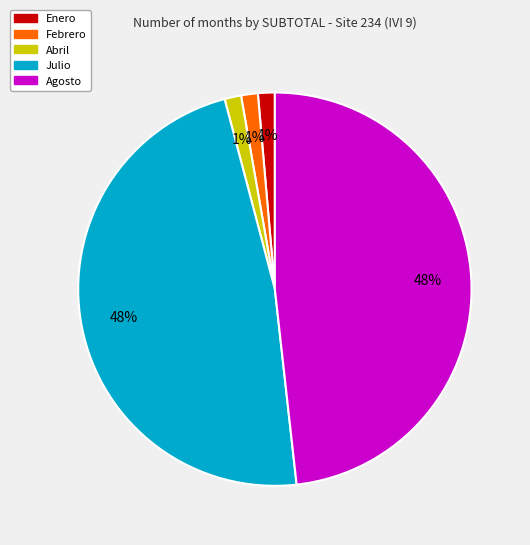

Approximately how many times larger is the value at Abril compared to Enero?

1.0